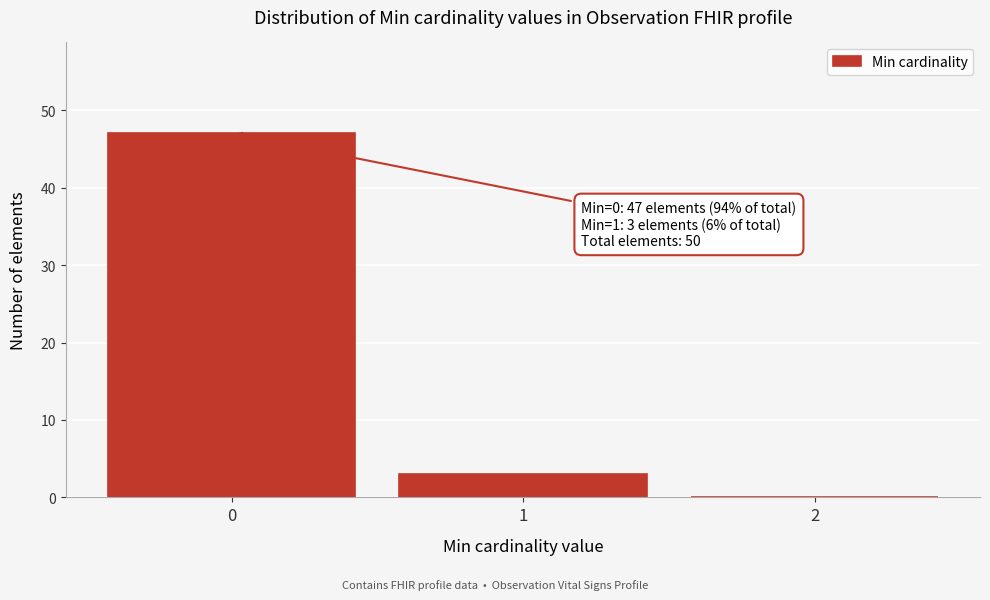

Which range on the x-axis has the tallest bar?

-0.5 to 0.5